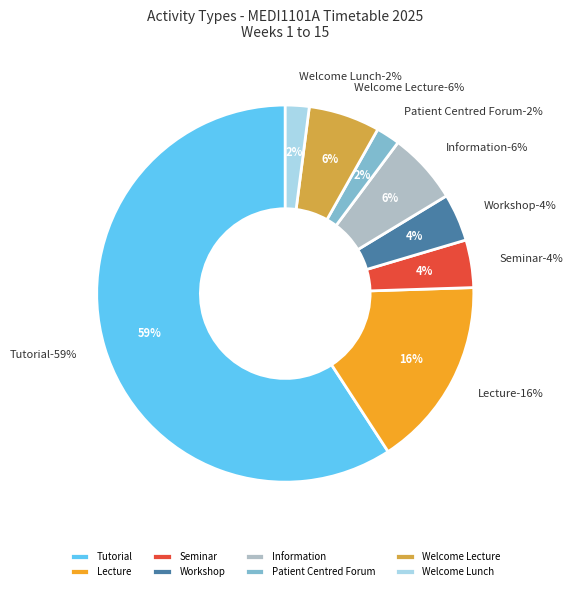

Rank the categories by value from lowest to highest.

Patient Centred Forum, Welcome Lunch, Seminar, Workshop, Information, Welcome Lecture, Lecture, Tutorial